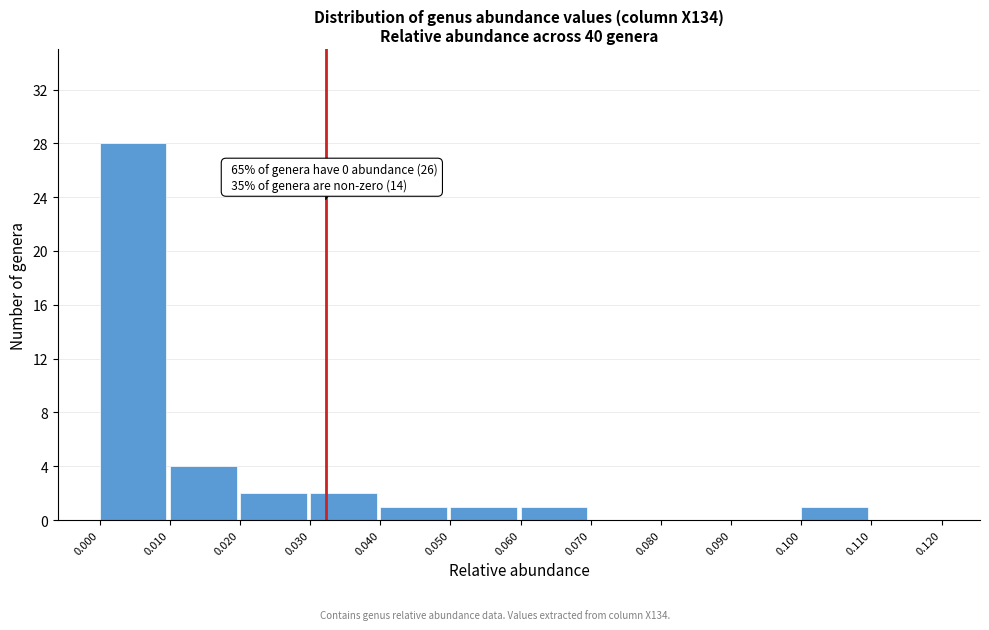

Which range on the x-axis has the tallest bar?

0.000 to 0.010